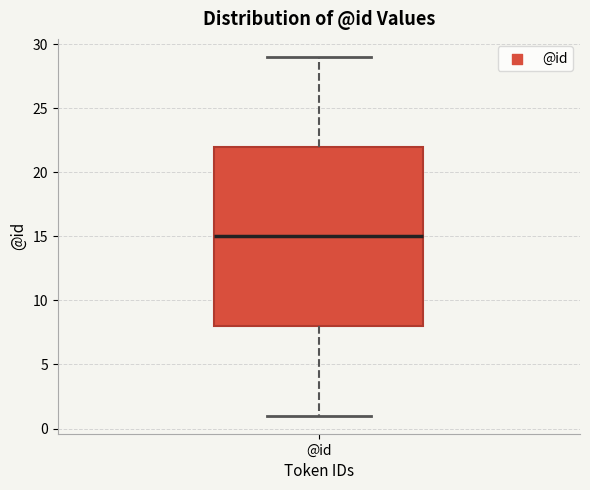

Where is the lower edge of the box for @id on the y-axis? The values are not printed on the chart, so give them approximately, as read against the axis.

8